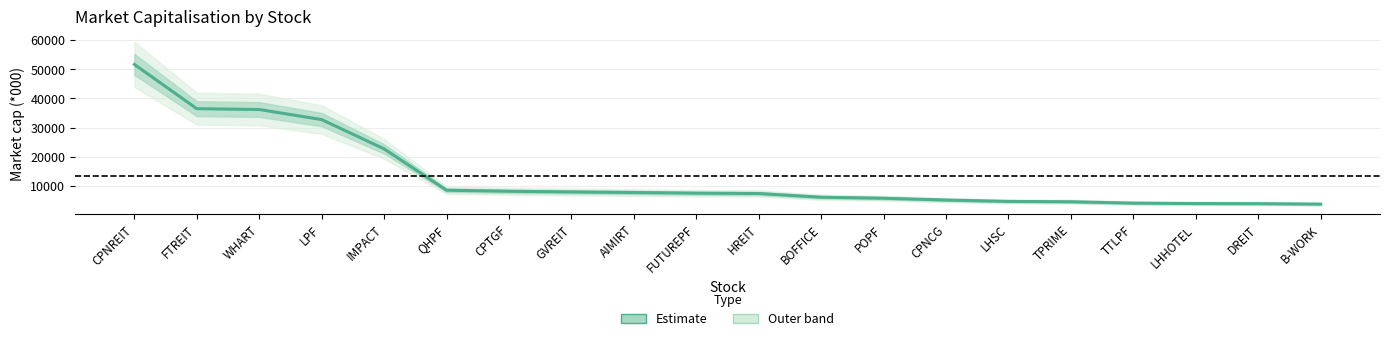

List the labels in order of value, smallest first.

B-WORK, DREIT, LHHOTEL, TTLPF, TPRIME, LHSC, CPNCG, POPF, BOFFICE, HREIT, FUTUREPF, AIMIRT, GVREIT, CPTGF, QHPF, IMPACT, LPF, WHART, FTREIT, CPNREIT